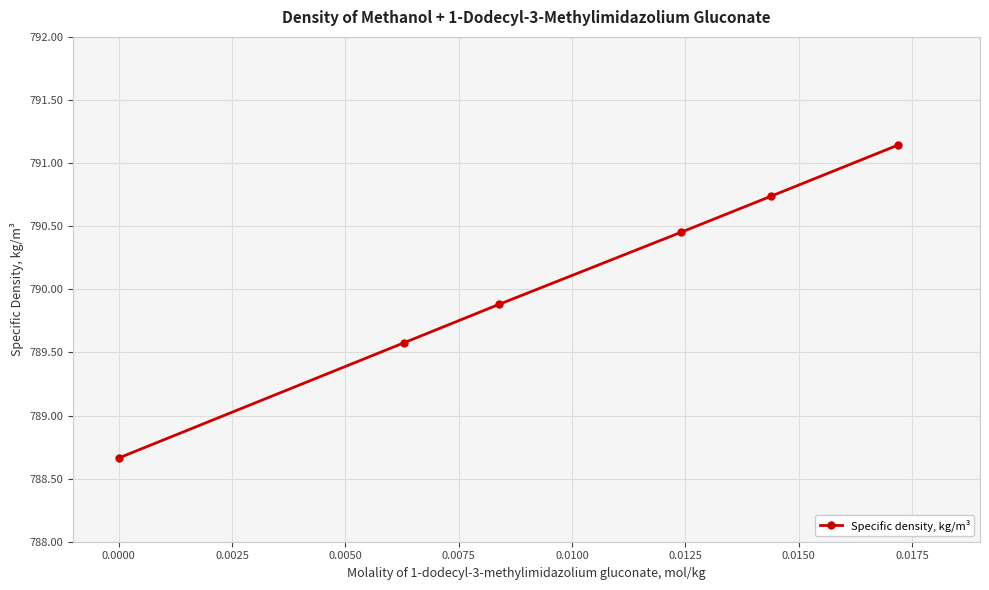

True or false: the data has more than 2 interior local peaks.

False